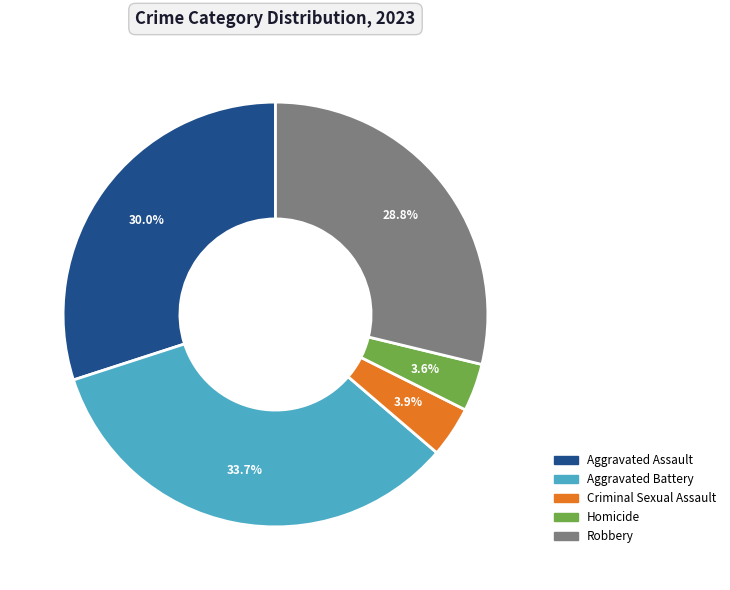

Count the number of slices in the pie.

5